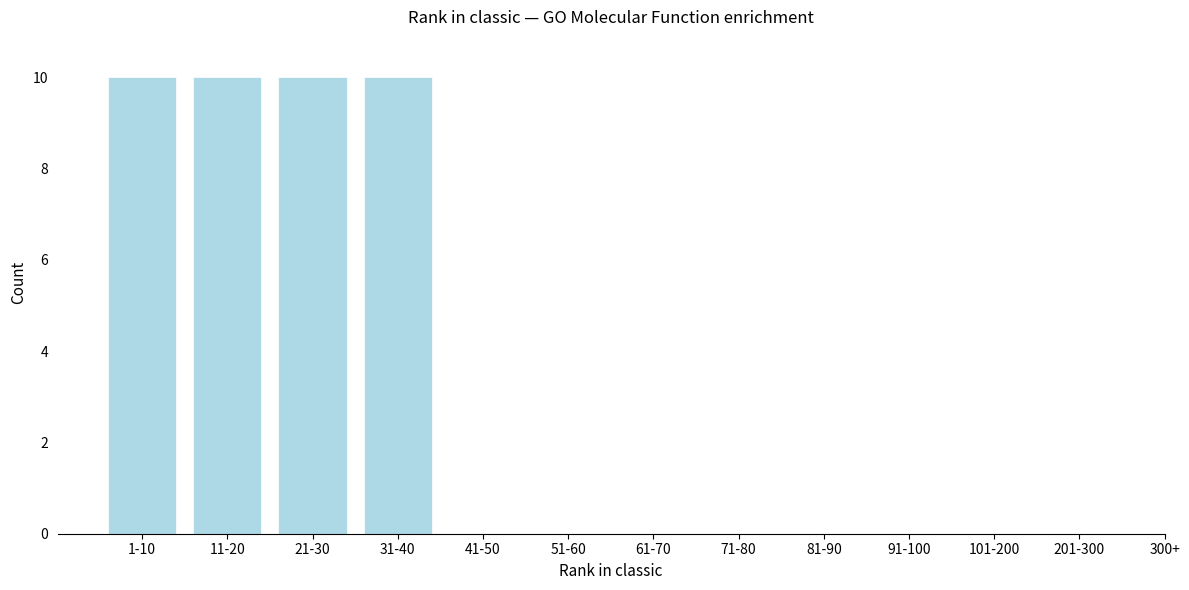

Reading left to right, transcribe all the data shown in this chart.

1-10=10	11-20=10	21-30=10	31-40=10	41-50=0	51-60=0	61-70=0	71-80=0	81-90=0	91-100=0	101-200=0	201-300=0